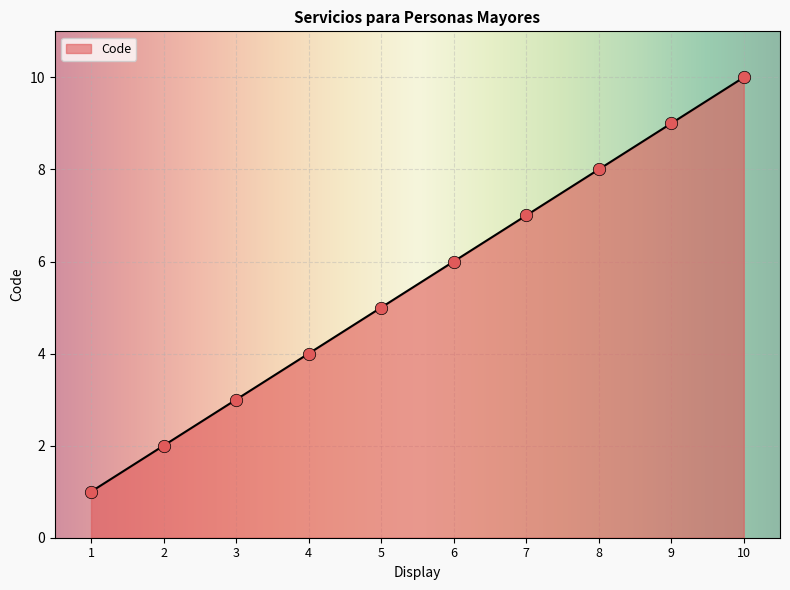

Between 2 and 5, which is larger?

5